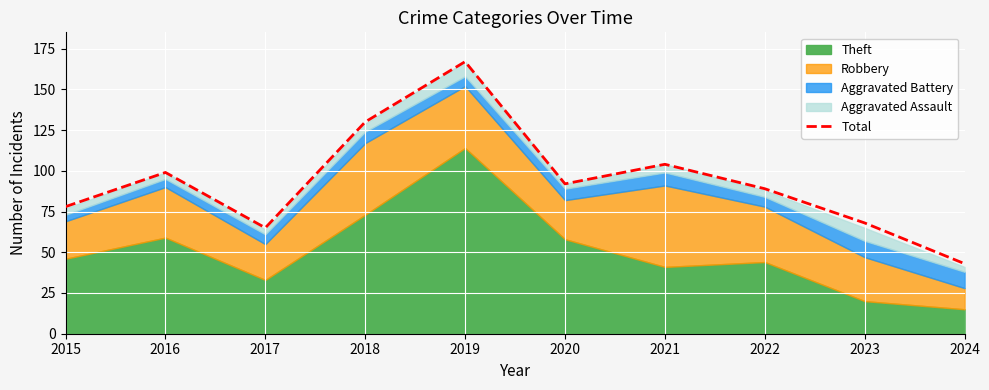

Is it true that the value at 2022 is 132?

False